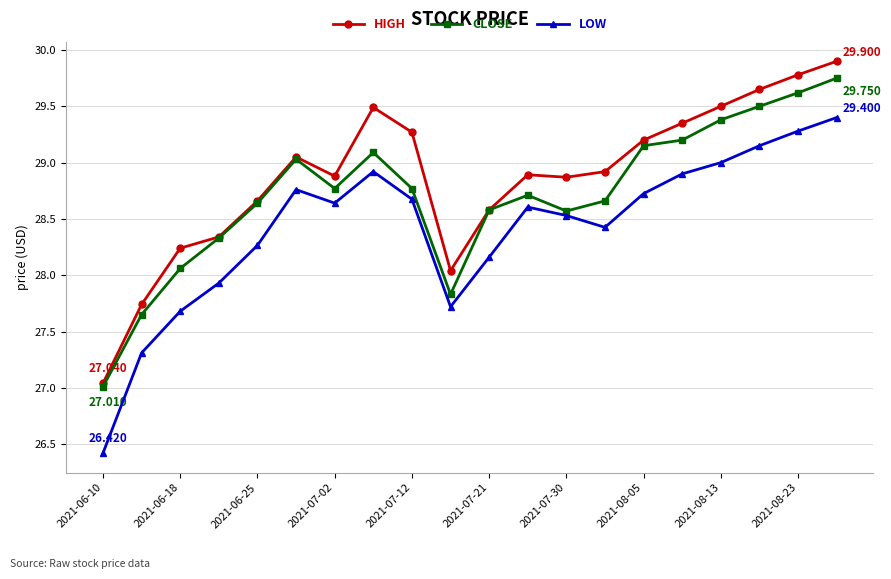

In HIGH, how many points are lower than both neighbors (excluding endpoints)?

3